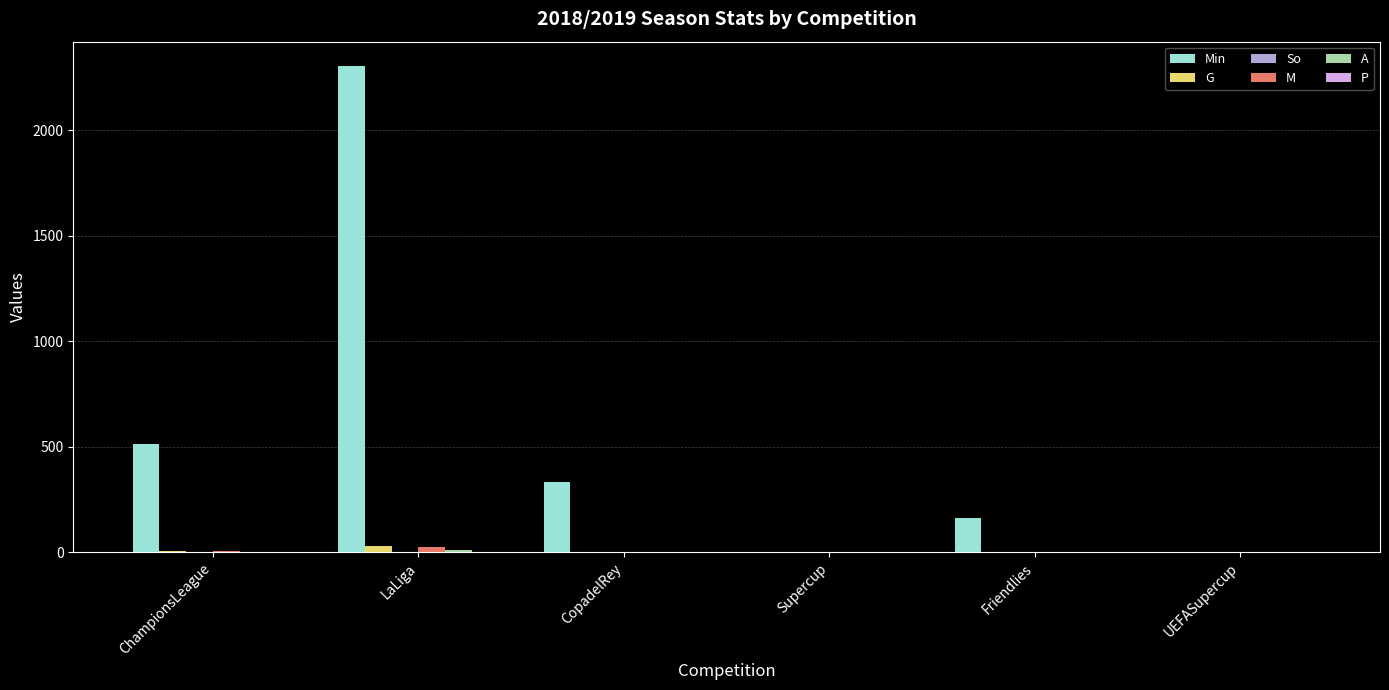

Which series has the largest total across all categories?

Min